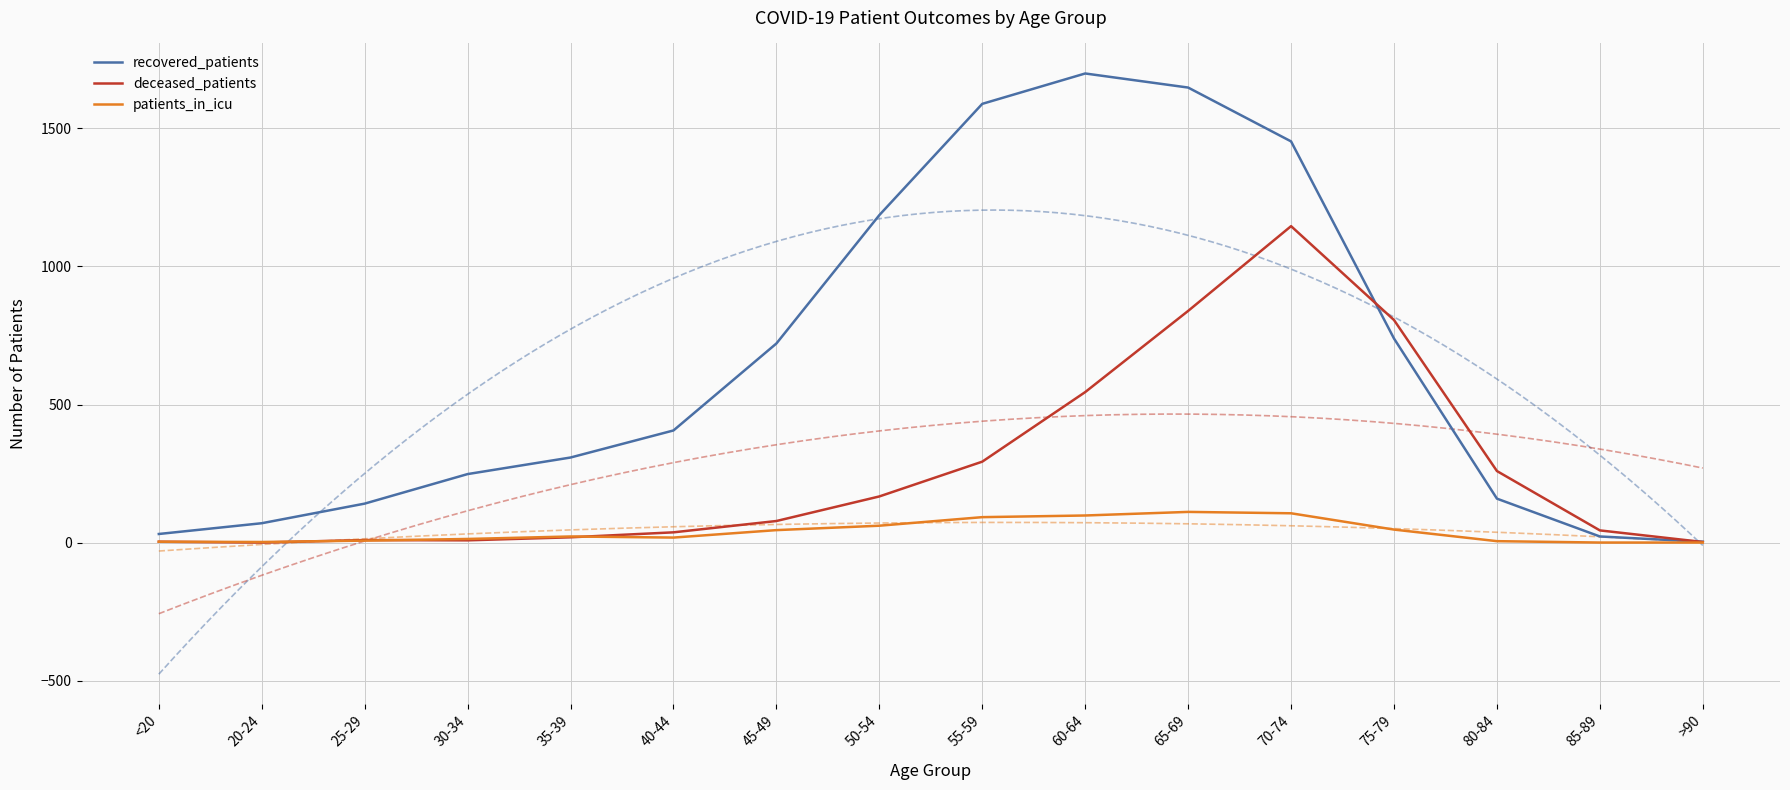

Is the value of deceased_patients at 35-39 greater than the value of recovered_patients at 80-84?

No